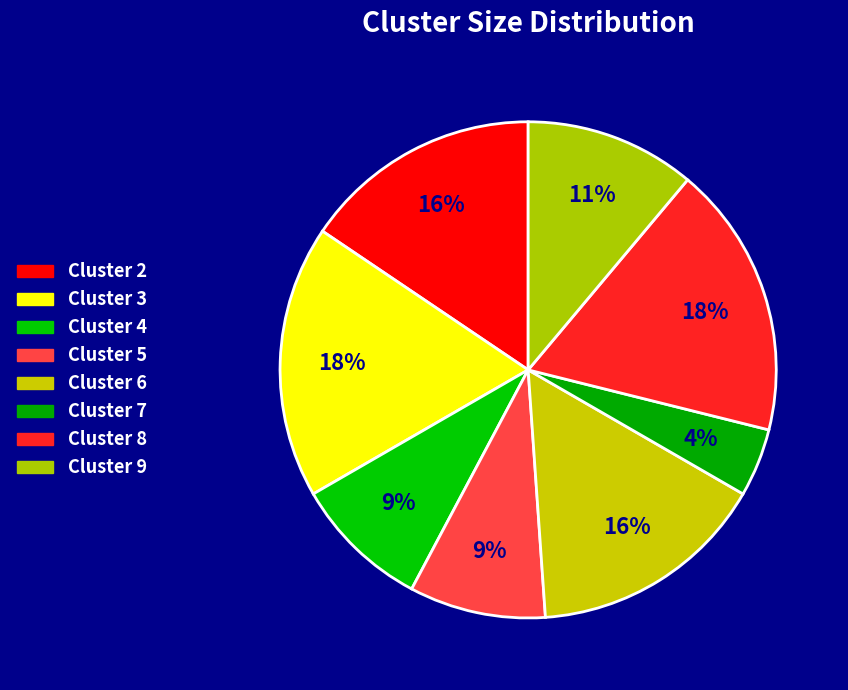

What portion of the pie excludes Cluster 2?

84.4%